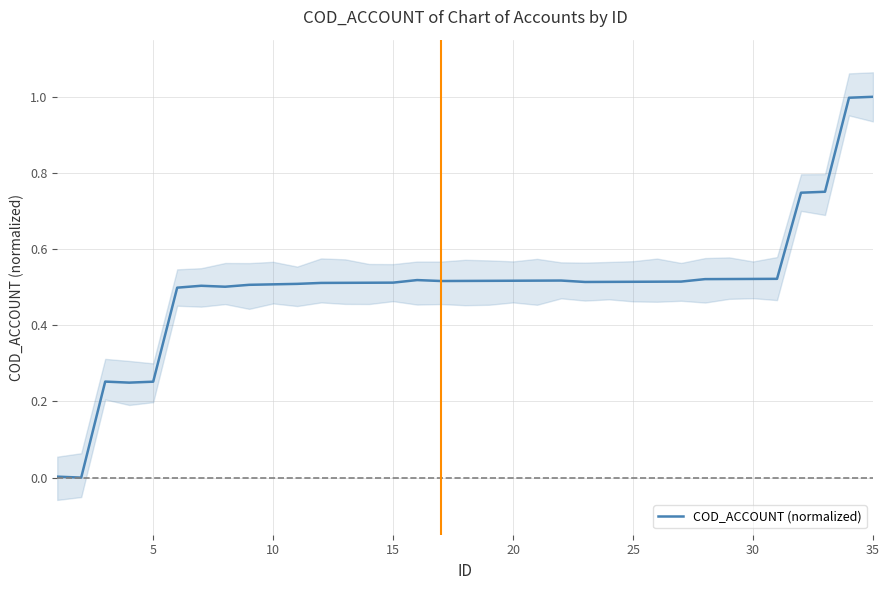

Is it true that COD_ACCOUNT (normalized) equals 0.5 at 15?

True